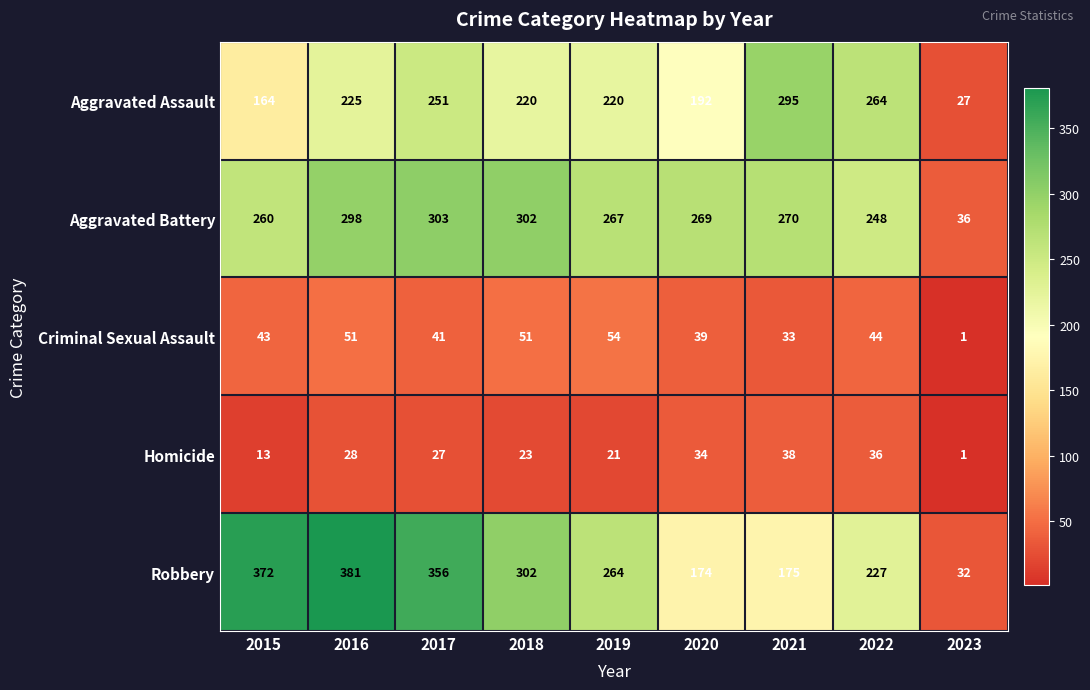

What is the greatest value displayed?

381